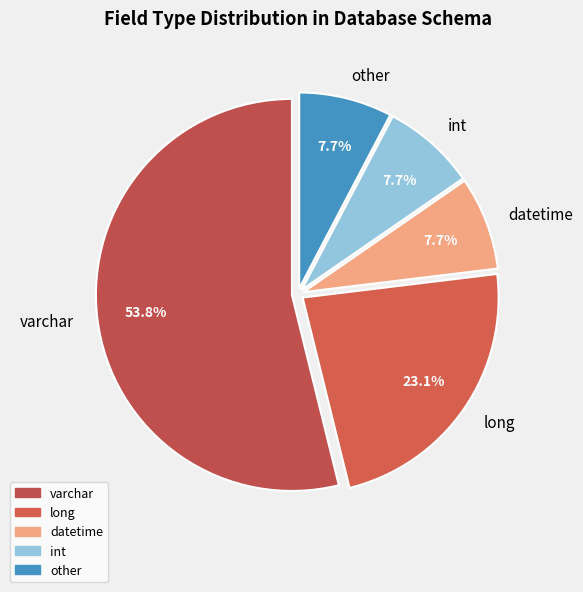

The datetime slice represents 8% of the pie. True or false?

True